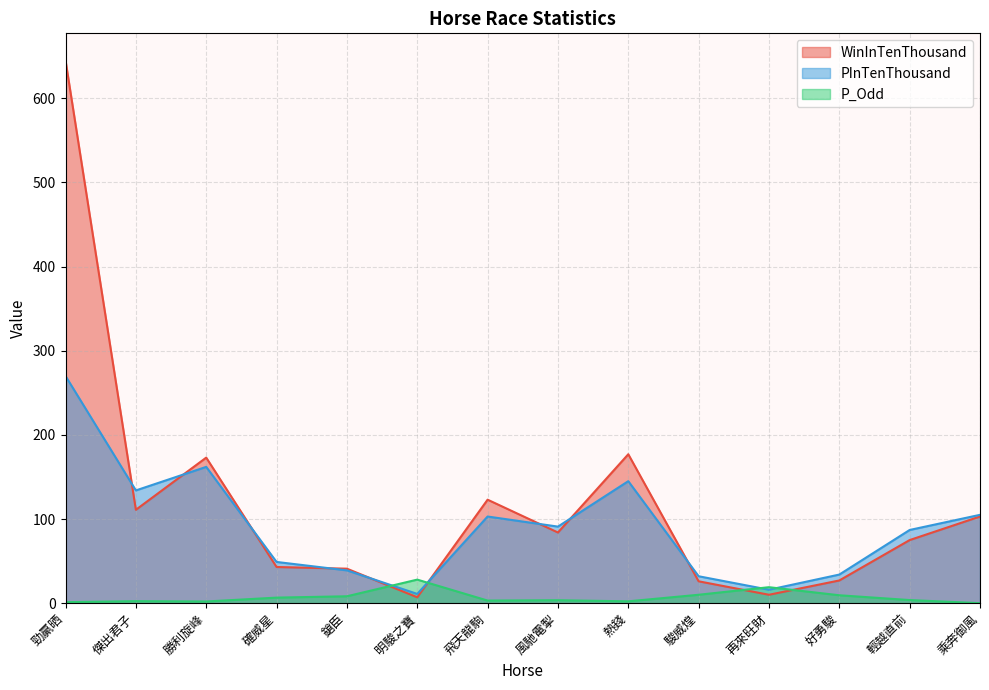

List the series in order of their peak value, highest first.

WinInTenThousand, PInTenThousand, P_Odd